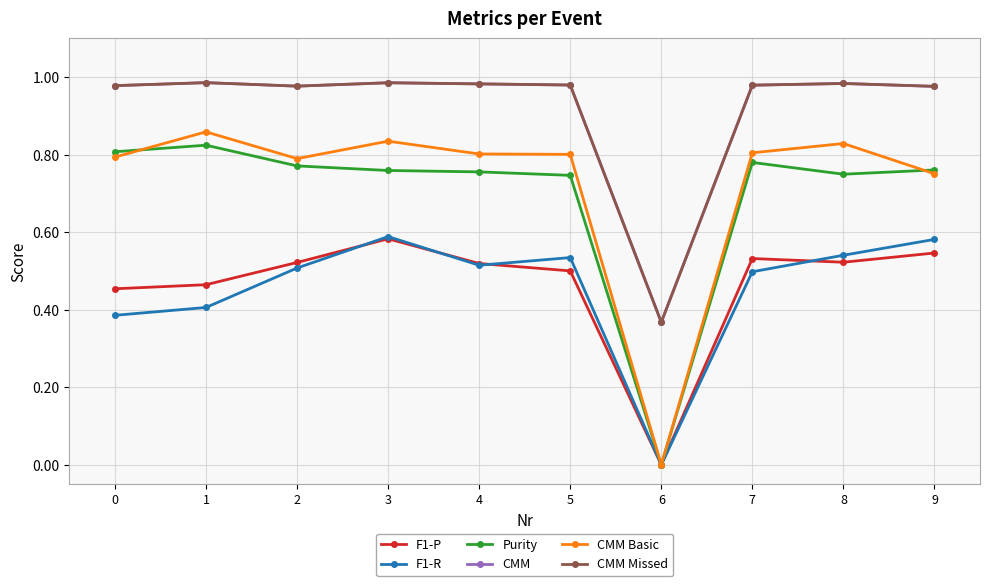

What is the value of the CMM point at the 7th from the left?

0.4